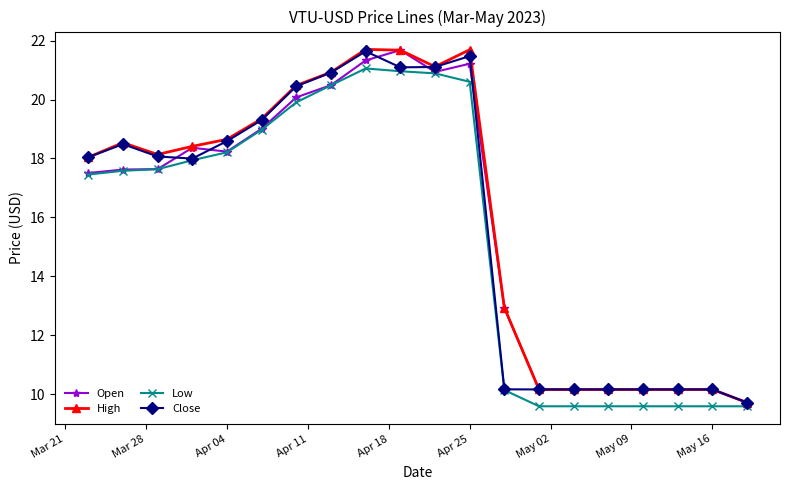

What are all the series names shown in the legend?

Open, High, Low, Close